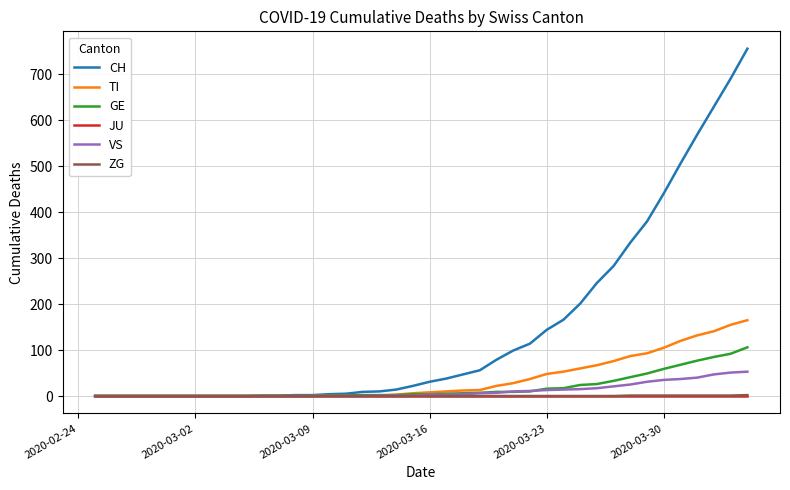

Which series has the largest total across all categories?

CH